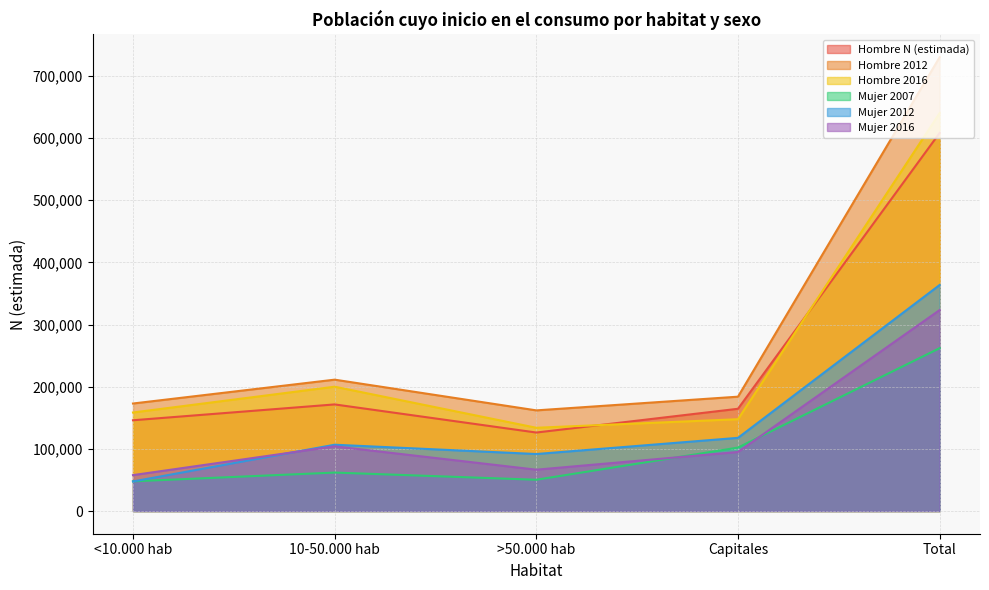

True or false: Mujer 2012 has more than 0 interior local peaks.

True